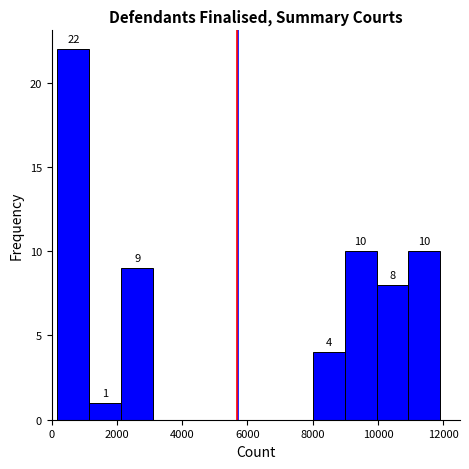

Over which range of the x-axis is the bar tallest?

200 to 1200